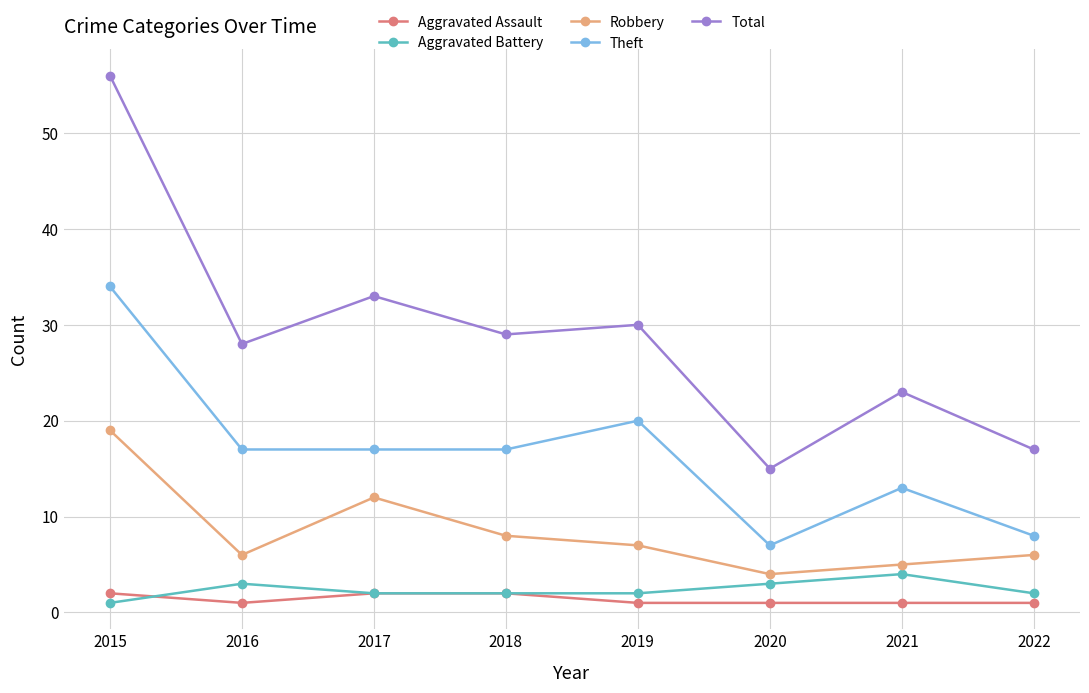

Which series has the largest total across all categories?

Total